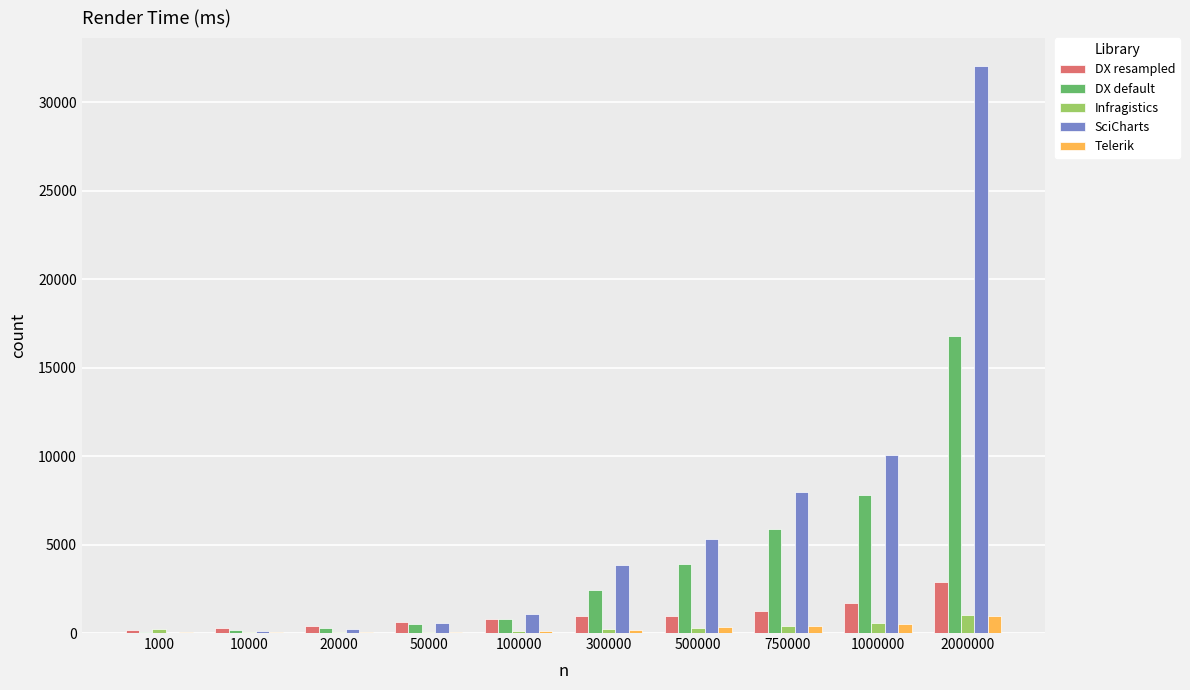

Does the chart contain stacked bars?

No